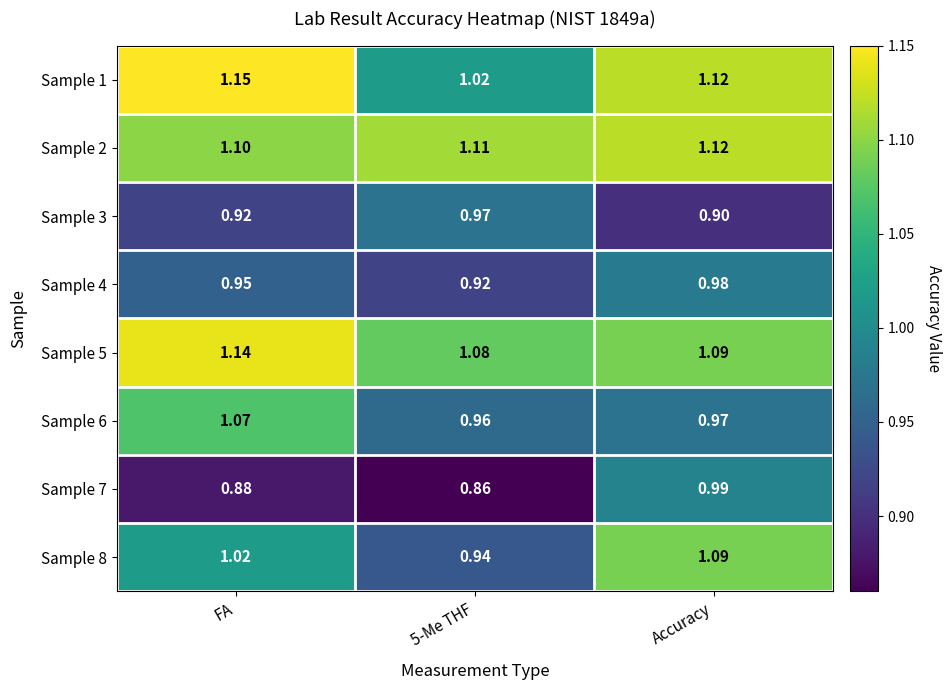

At which category is the sum across all series the highest?

Accuracy